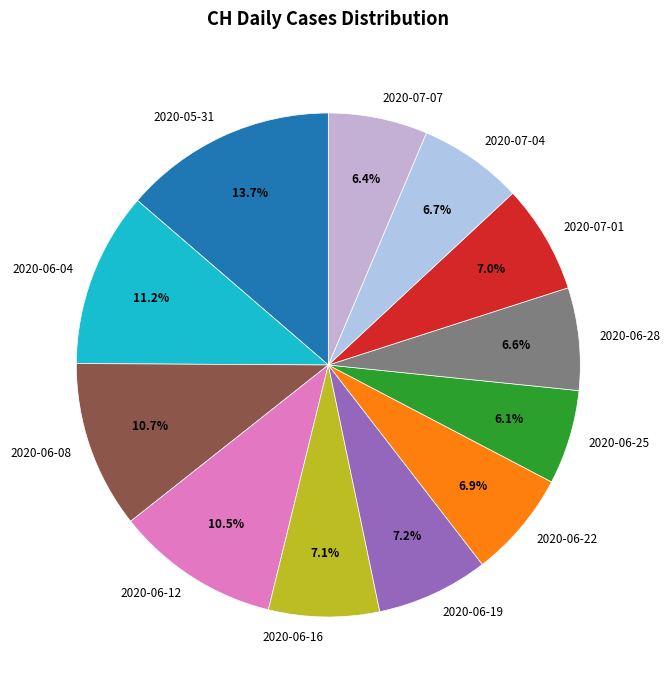

Between 2020-07-04 and 2020-05-31, which is larger?

2020-05-31